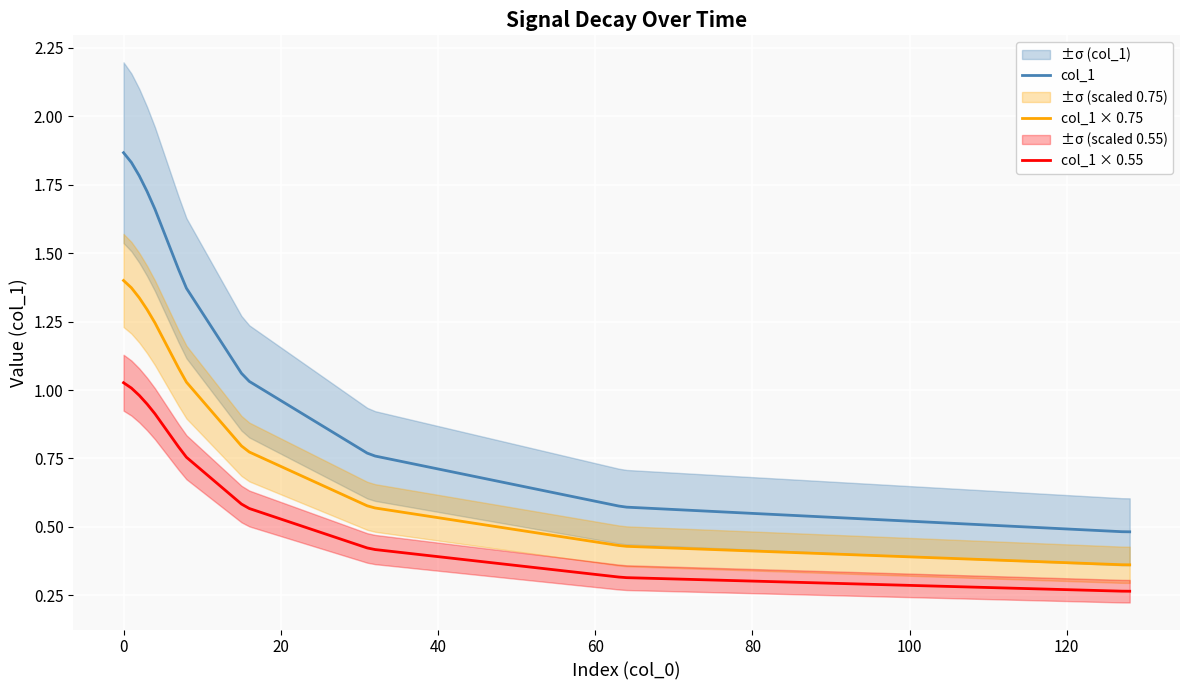

True or false: col_1 × 0.55 and col_1 × 0.75 intersect in this chart.

False